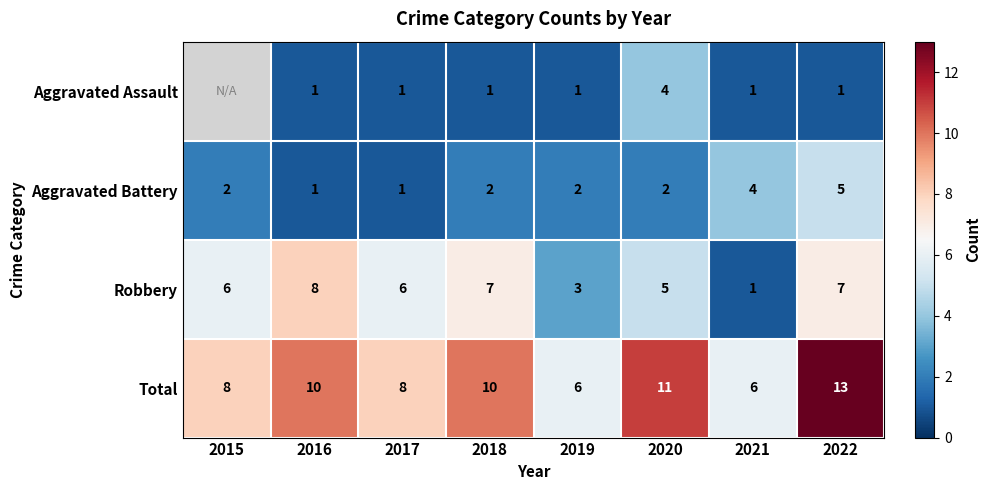

Count the Robbery values in the range 5 to 7.

5